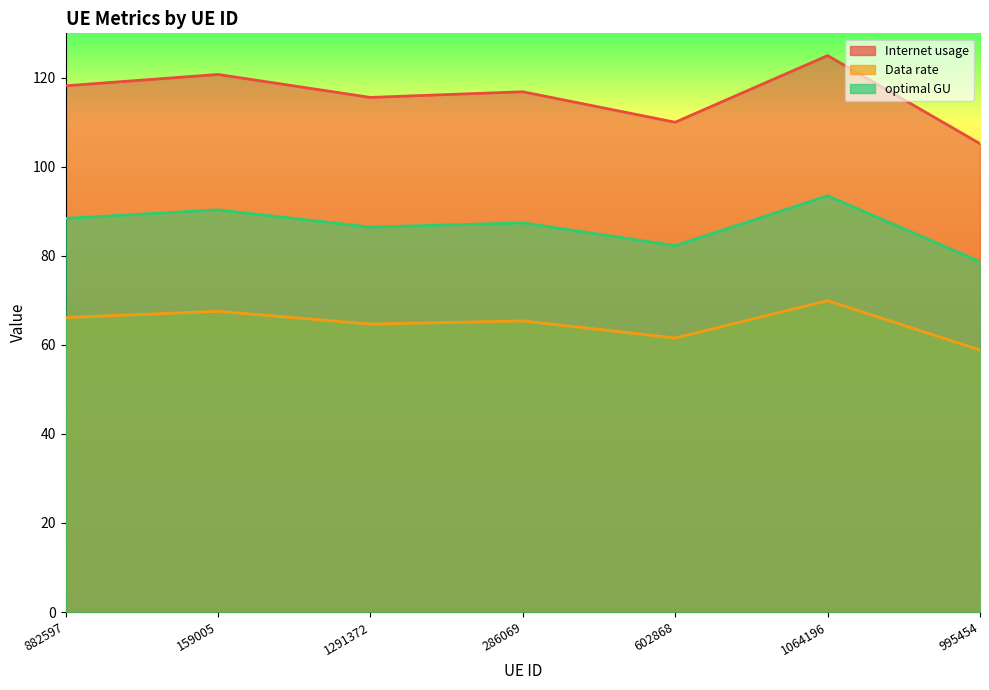

Which series has the widest spread of values?

Internet usage